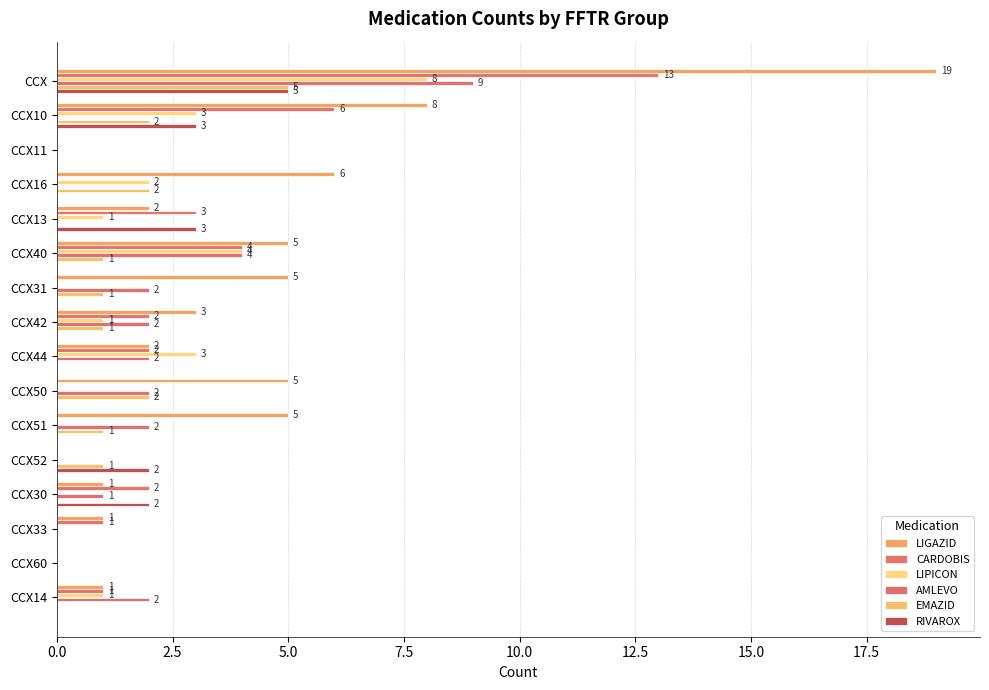

Count the number of categories in the chart.

16